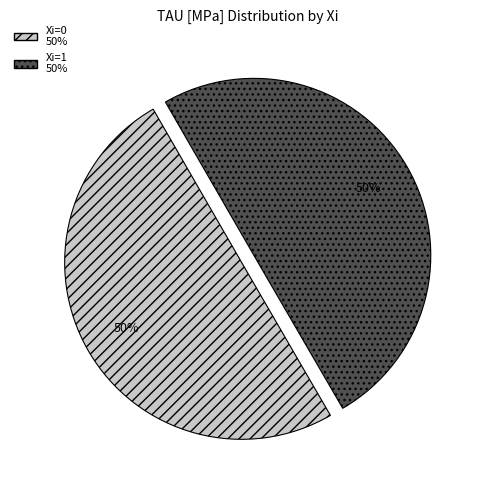

Approximately how many times larger is the value at Xi=0 compared to Xi=1?

1.0